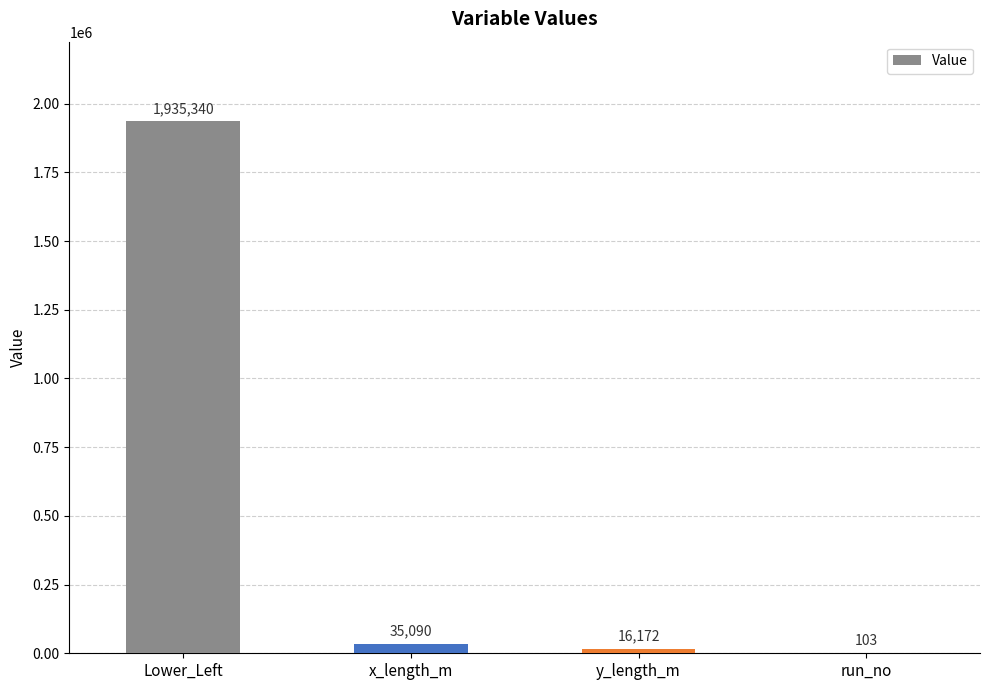

What is the sum of all values?

1986705